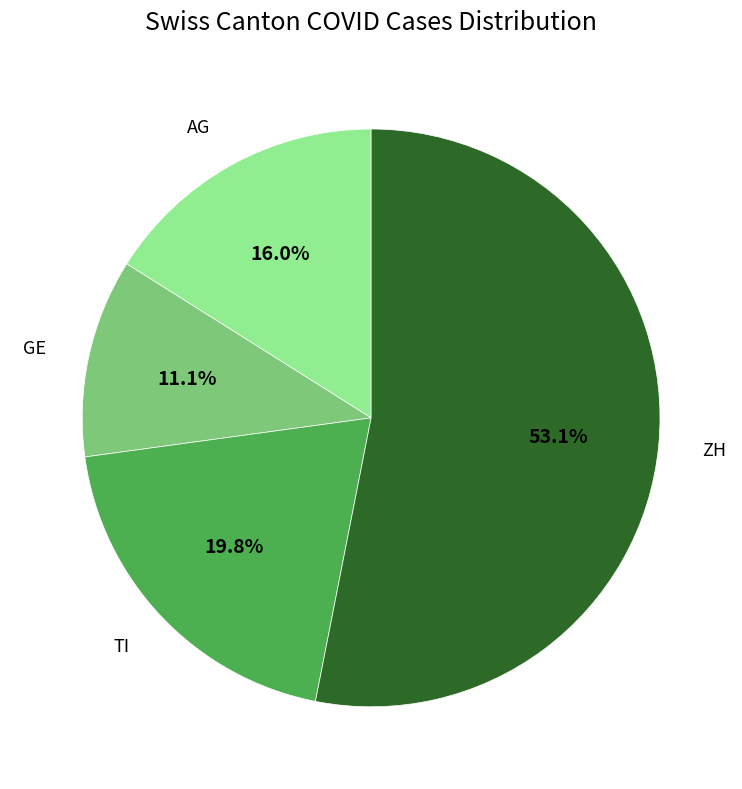

Is there a majority slice in this chart?

Yes